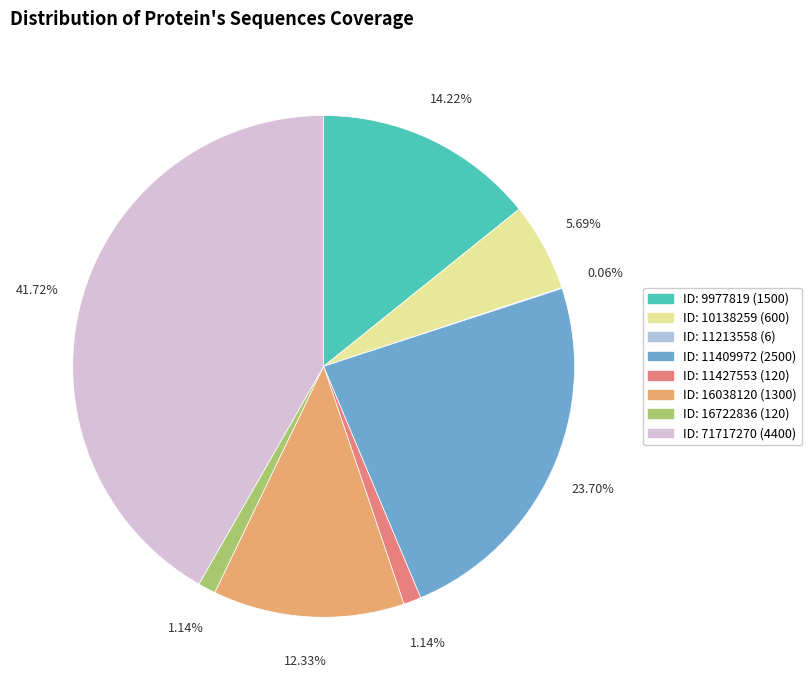

Is there a majority slice in this chart?

No